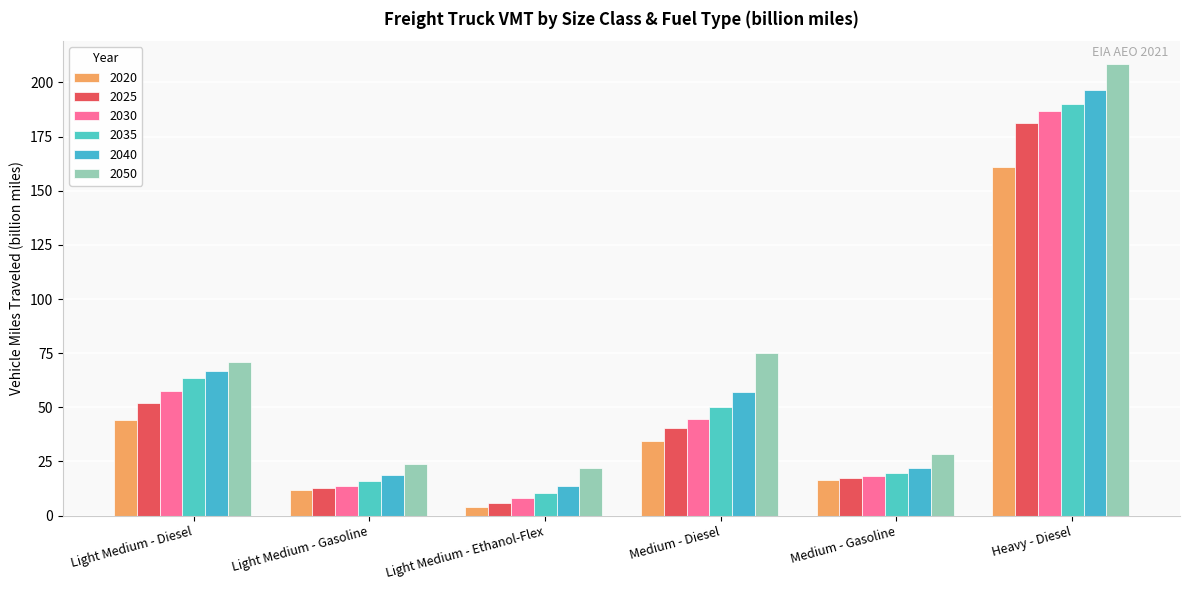

How many data points does each series have?

6